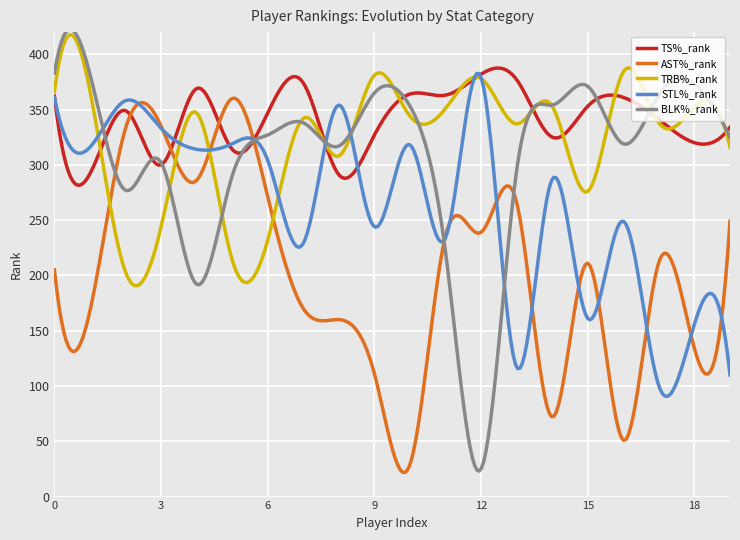

What is the greatest value displayed?

422.6